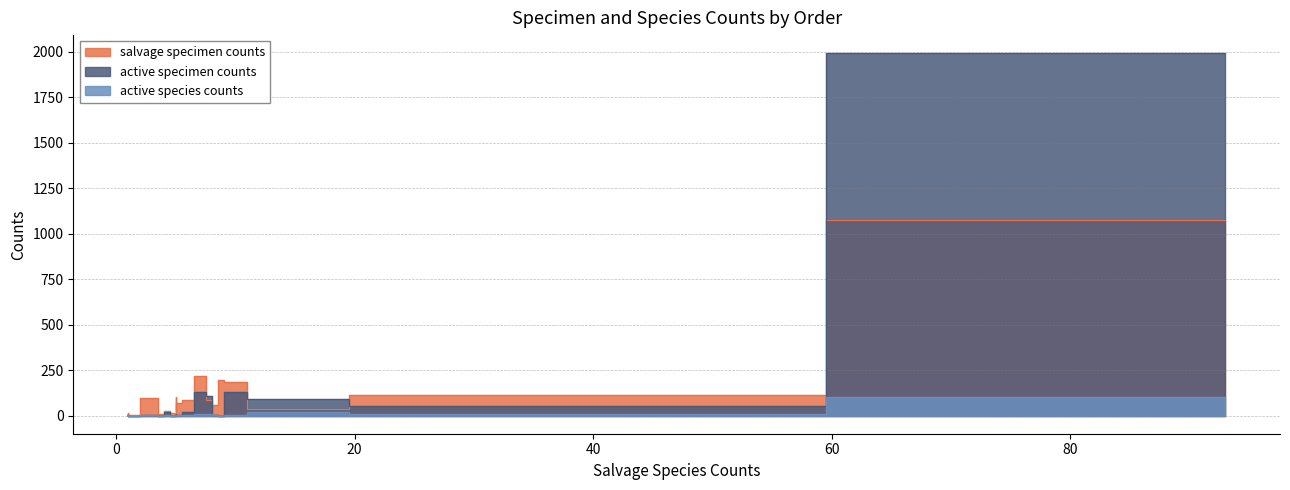

Reading right to left, list all the values displayed in this chart.

salvage specimen counts: 1074	2	105	85	7	184	194	8	58	23	16	9	111	25	220	12	1	99	68	84	35
active specimen counts: 1992	0	0	106	1	131	0	0	1	19	0	0	54	7	130	4	0	4	1	19	89
active species counts: 100	0	0	10	1	1	0	0	1	1	0	0	8	1	7	2	0	1	1	5	19